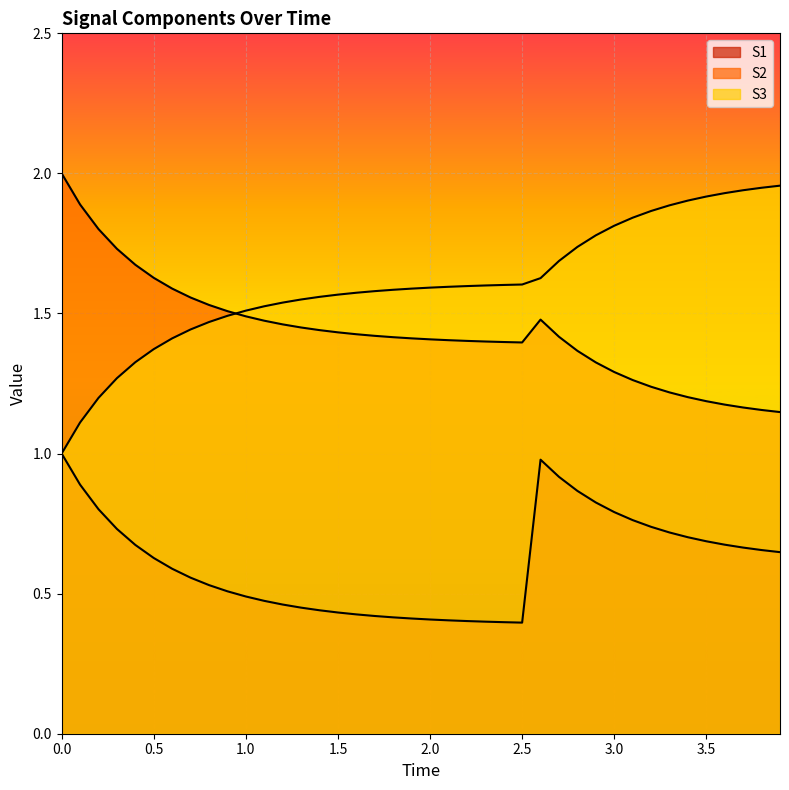

True or false: S3 and S1 intersect in this chart.

False